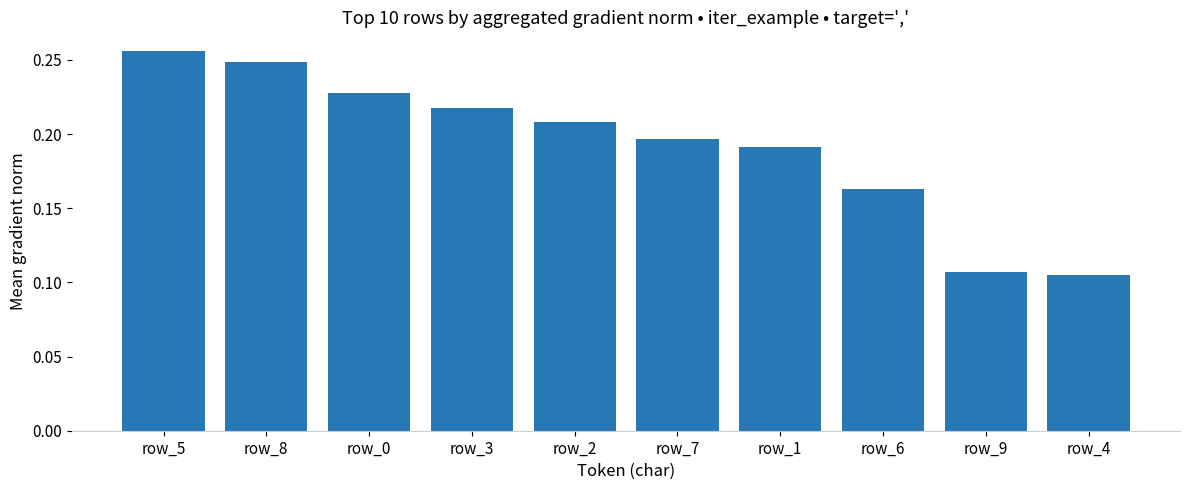

At which label is the value closest to 0?

row_4